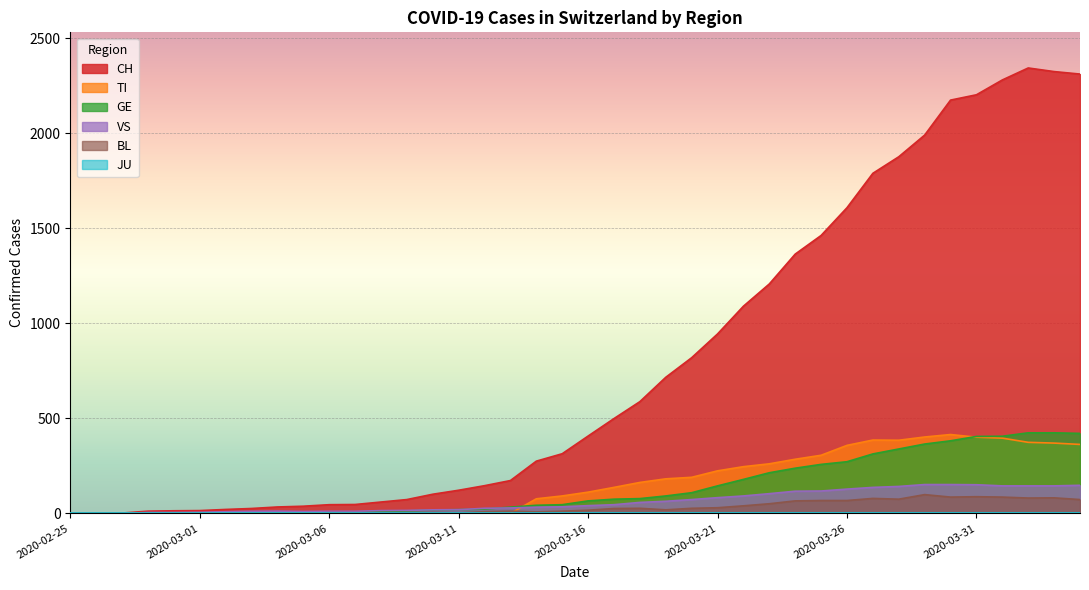

At how many categories does at least one series exceed 531?

18